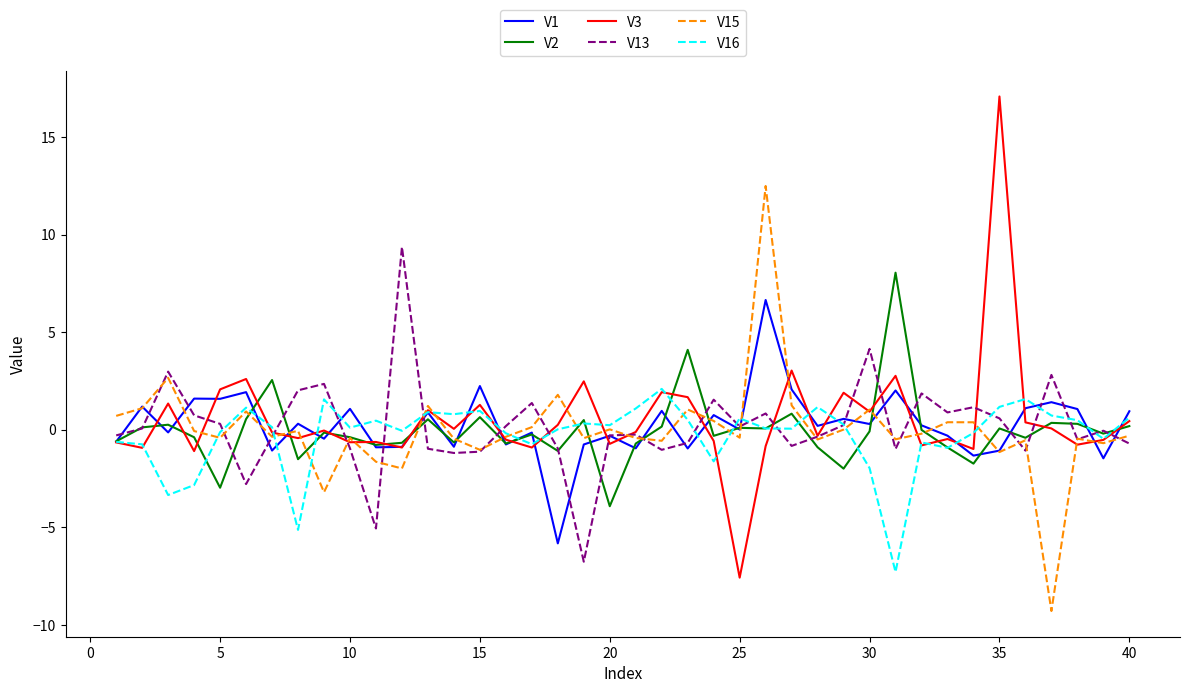

What is the smallest value displayed?

-9.3